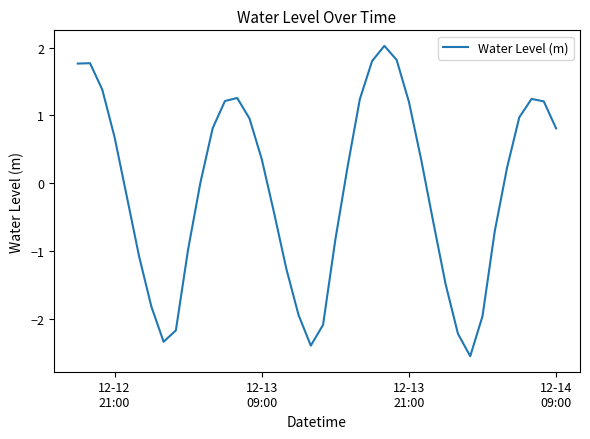

What is the greatest value displayed?

2.0